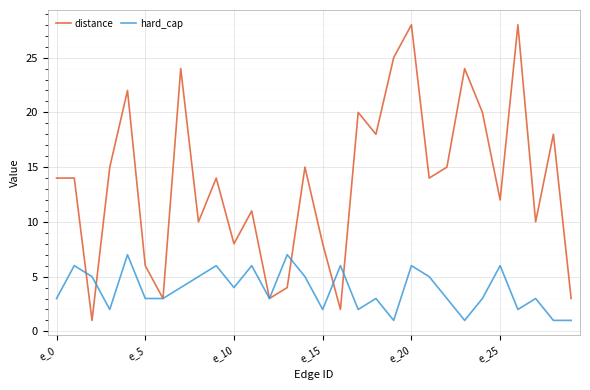

Rank the series by their average value, from lowest to highest.

hard_cap, distance